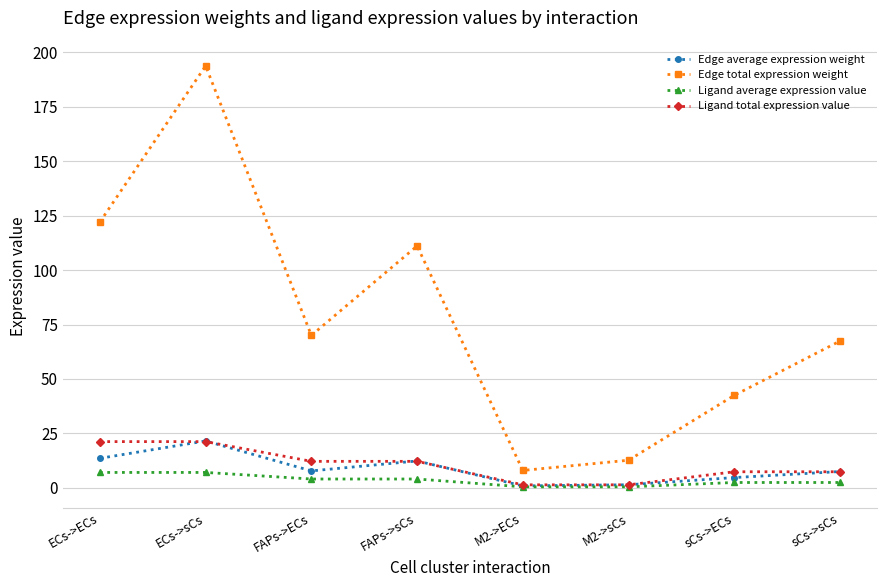

True or false: Ligand average expression value has a value of 2.5 at sCs->sCs.

True